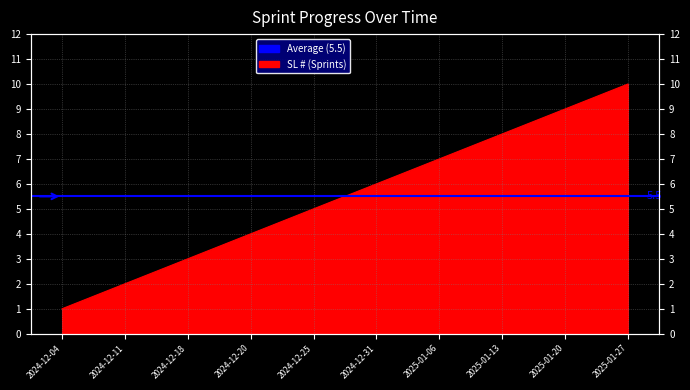

Rank the categories by value from lowest to highest.

2024-12-04, 2024-12-11, 2024-12-18, 2024-12-20, 2024-12-25, 2024-12-31, 2025-01-06, 2025-01-13, 2025-01-20, 2025-01-27